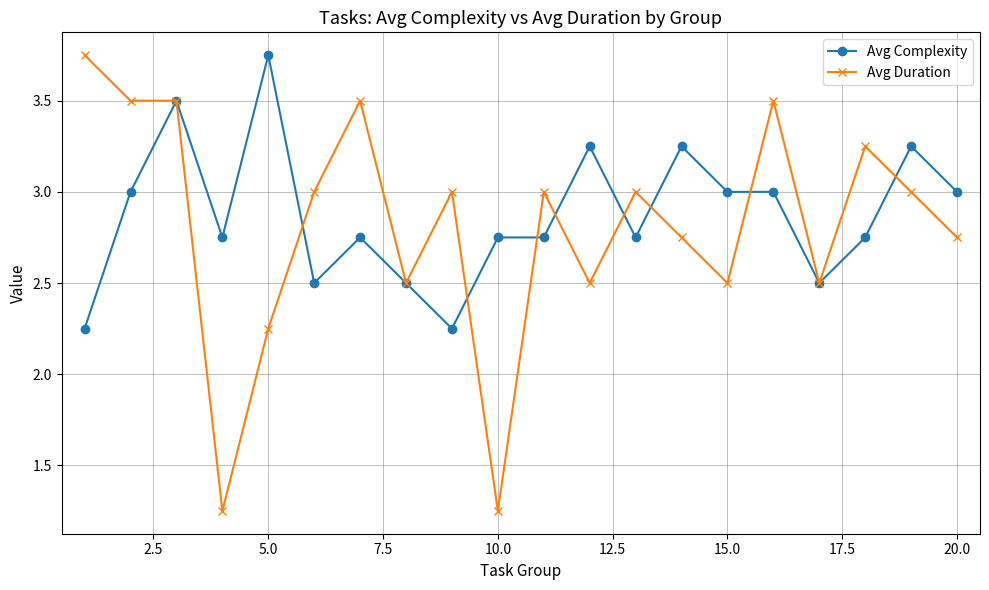

At how many categories does at least one series exceed 2?

20